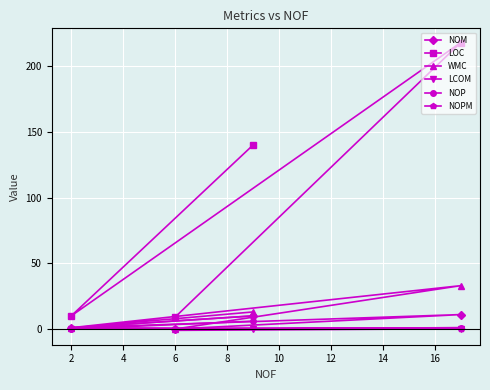

How many values in the LOC series are below 140?

2